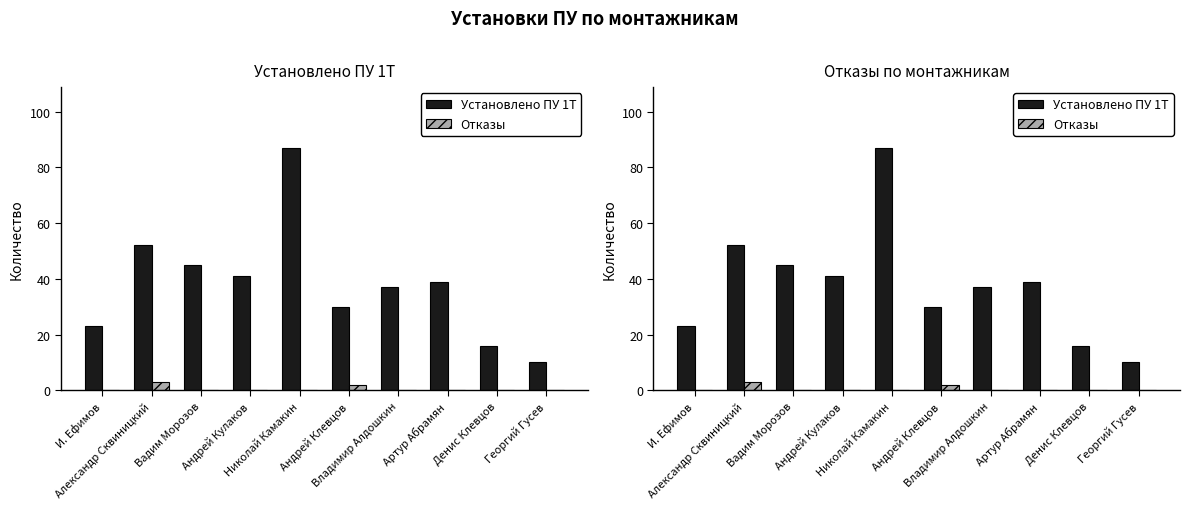

At Николай Камакин, list the series in order from largest to smallest.

Установлено ПУ 1Т, Отказы